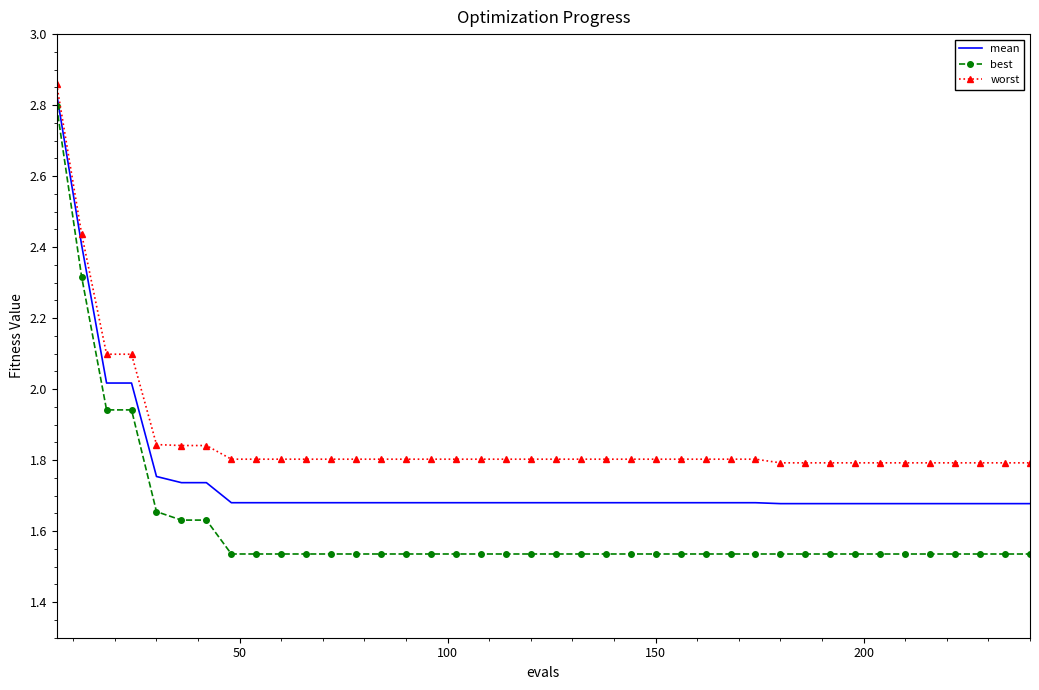

True or false: best and worst intersect in this chart.

False